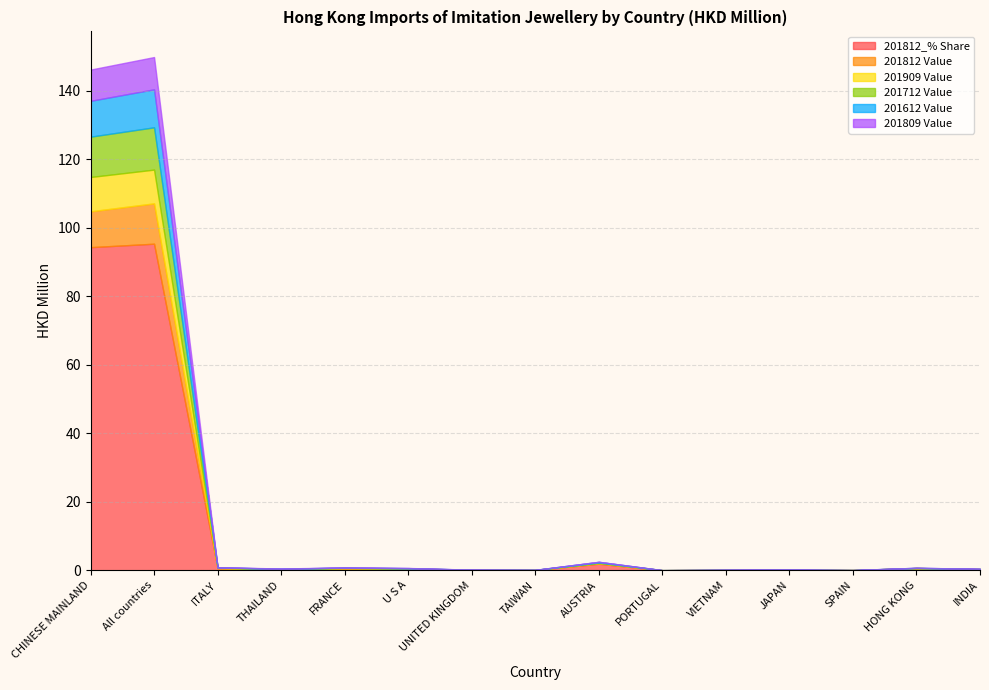

What is the highest value of the 201812_% Share series?

95.3